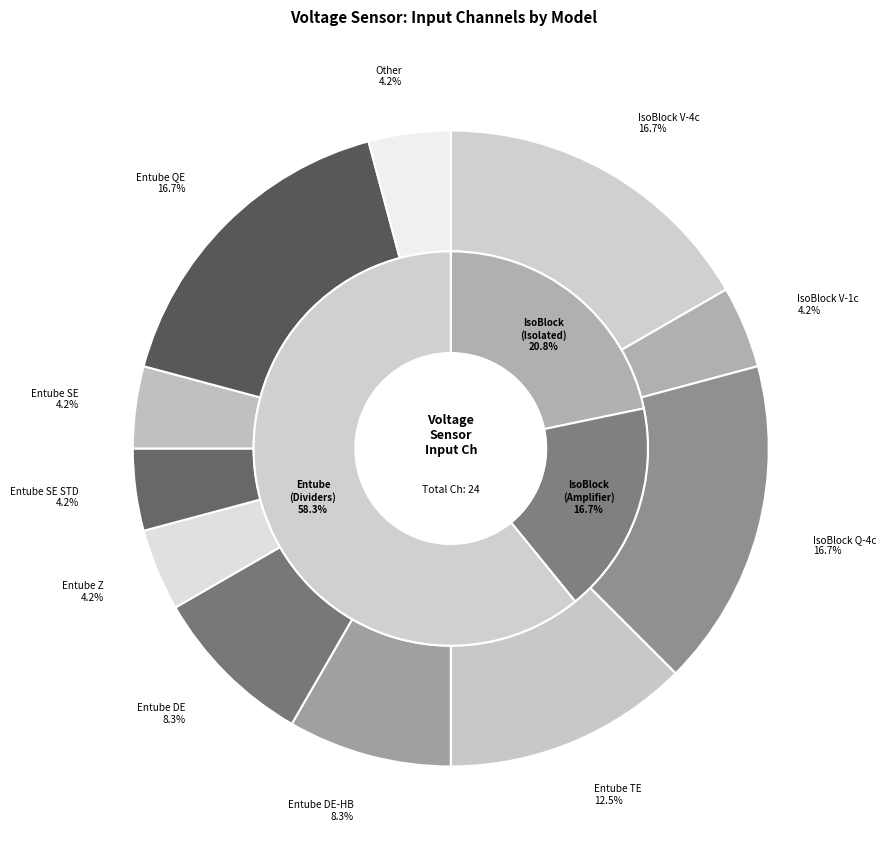

Which has a higher value, IsoBlock Q-4c or Entube SE?

IsoBlock Q-4c